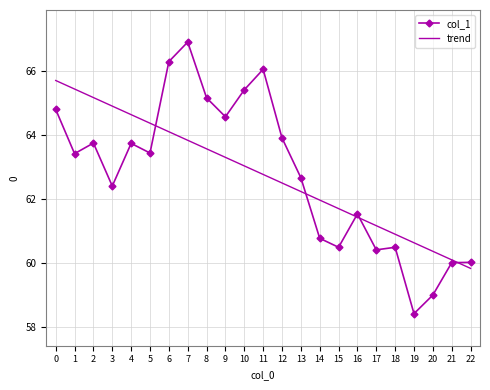

What is the total value across all series at 5?

127.8